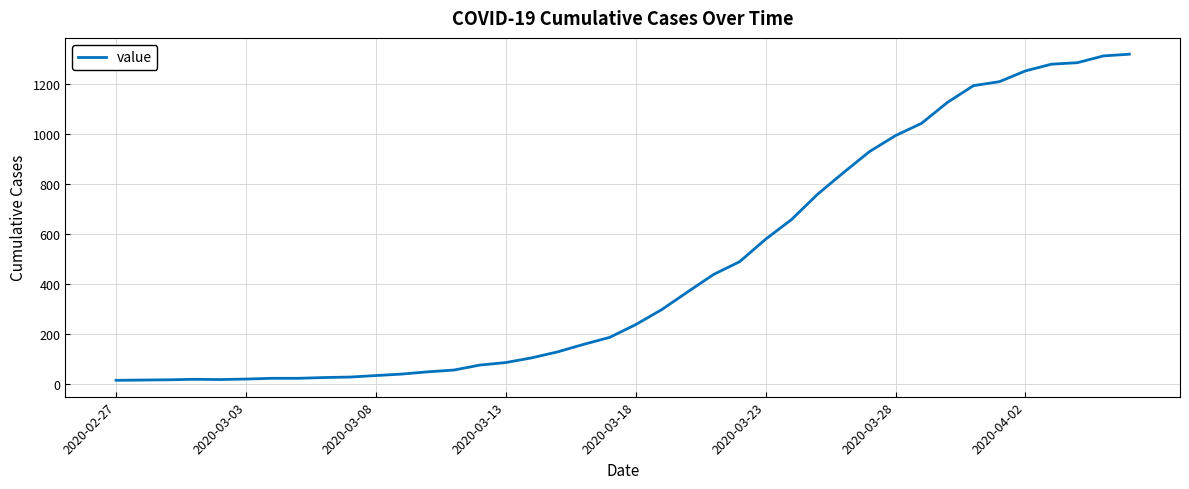

Is this an area chart (filled region under the line)?

No